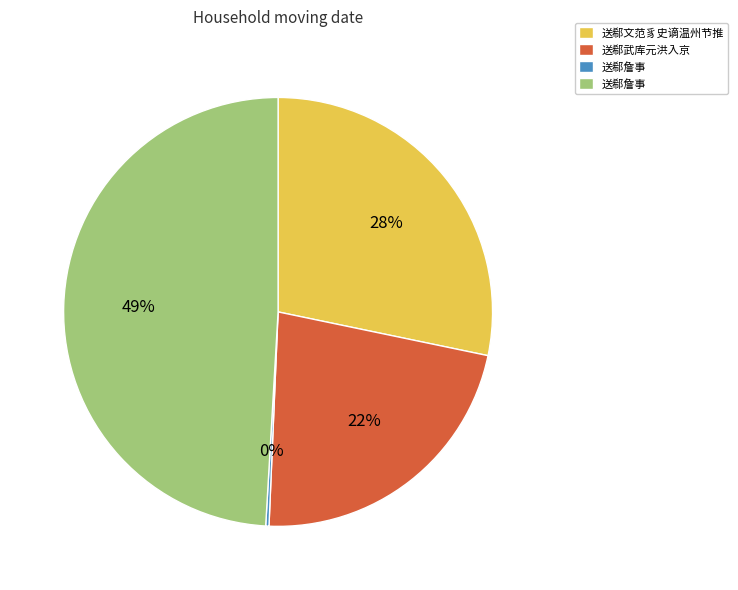

To the nearest percent, what is the average slice percentage?

25%